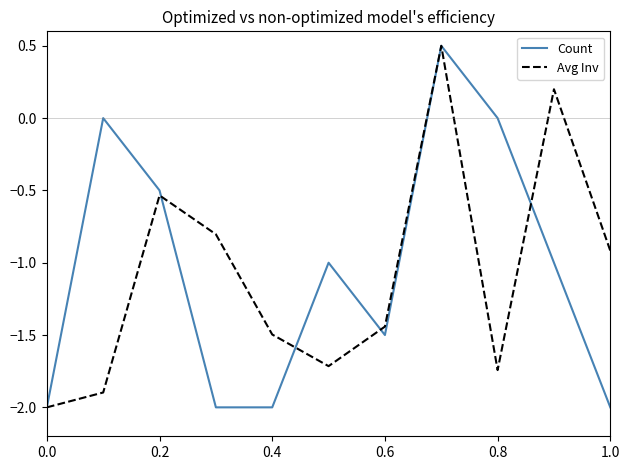

What is the highest value of the Avg Inv series?

0.5